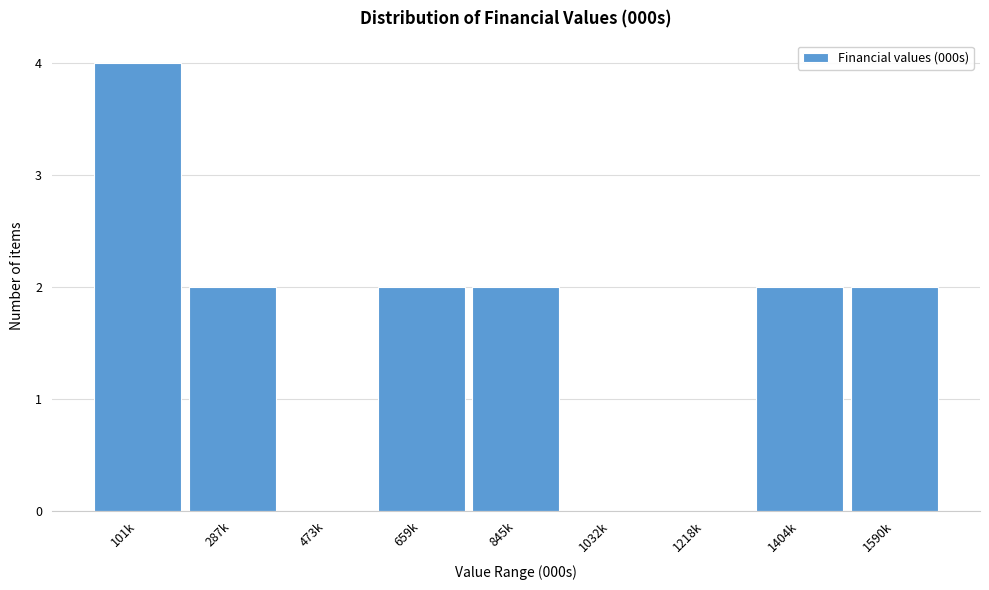

Reading left to right, what are all the values shown in this chart?

101k=4	287k=2	473k=0	659k=2	845k=2	1032k=0	1218k=0	1404k=2	1590k=2